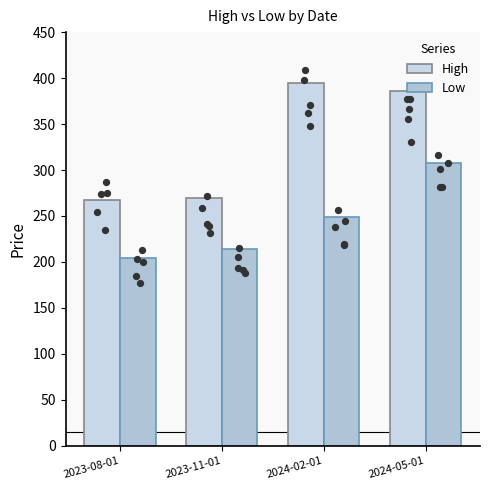

At how many categories does at least one series exceed 376?

2